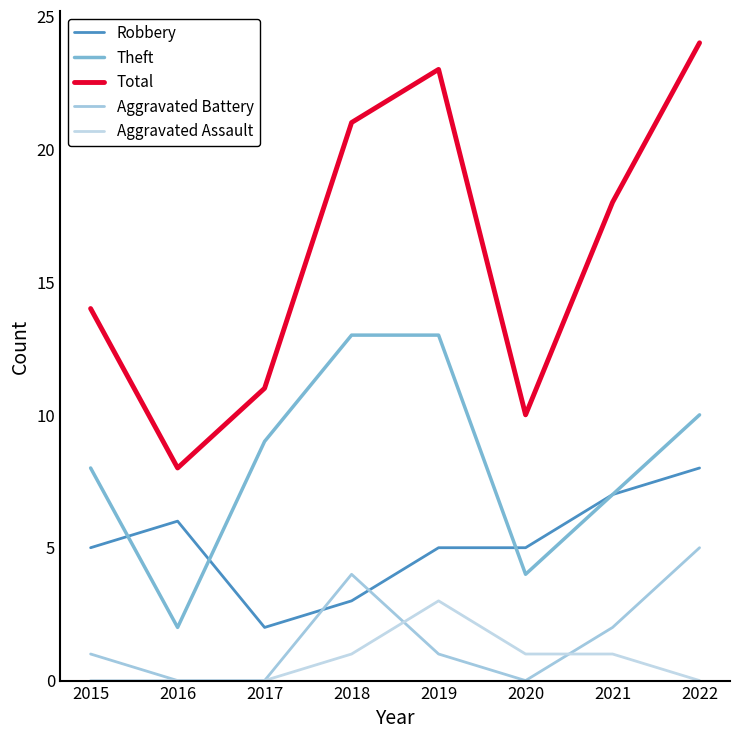

How many values in the Total series are below 18?

4